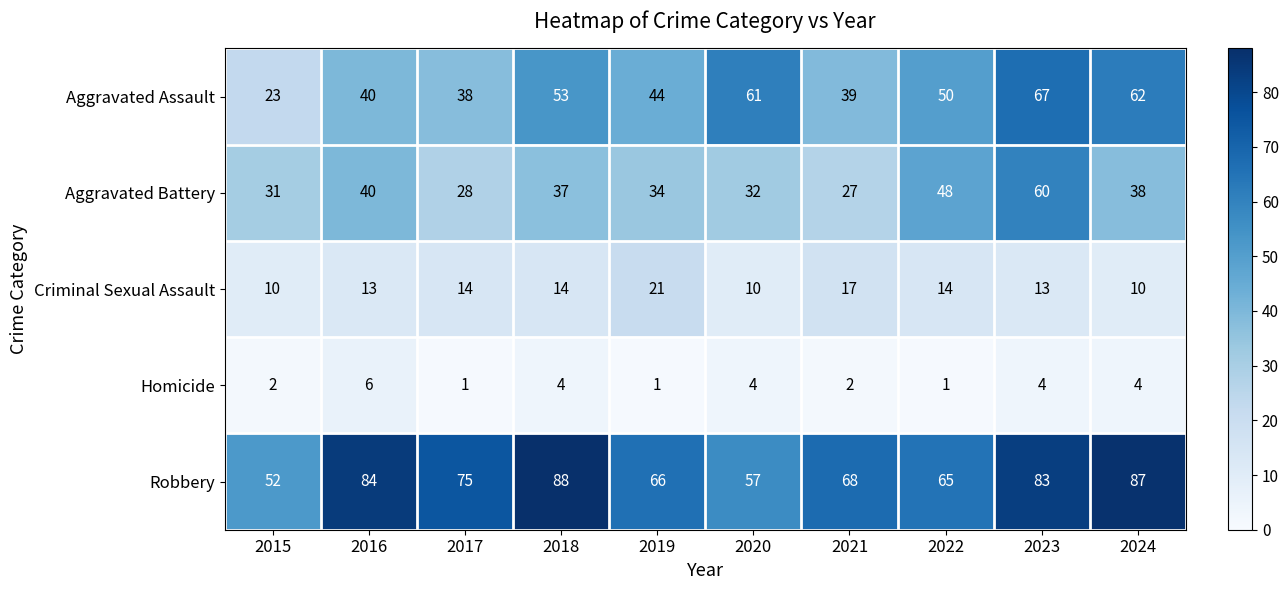

At 2020, list the series in order from smallest to largest.

Homicide, Criminal Sexual Assault, Aggravated Battery, Robbery, Aggravated Assault